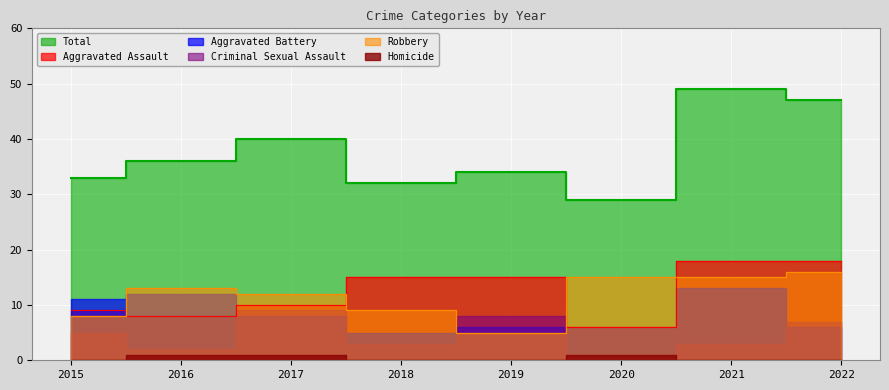

Is it true that Total equals 33 at 2015?

True